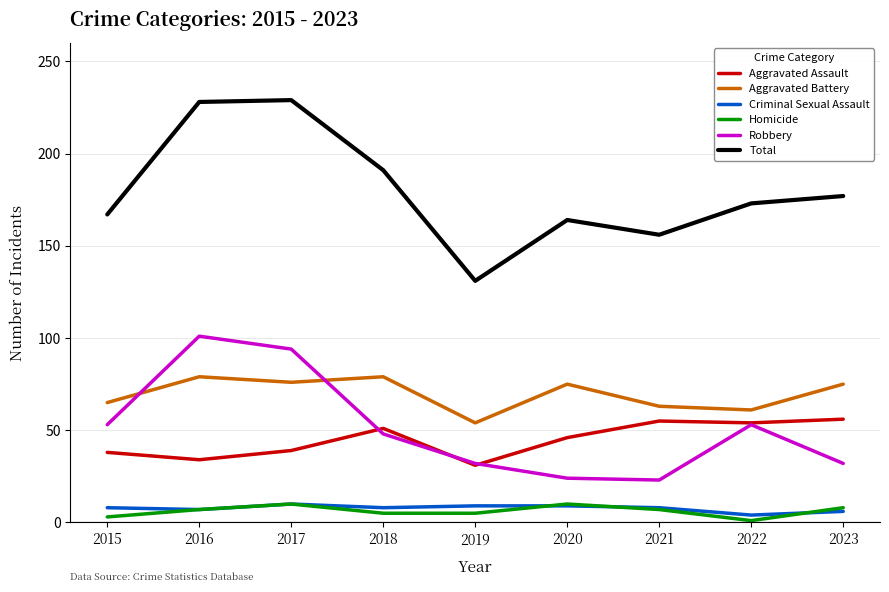

What is the smallest value displayed?

1